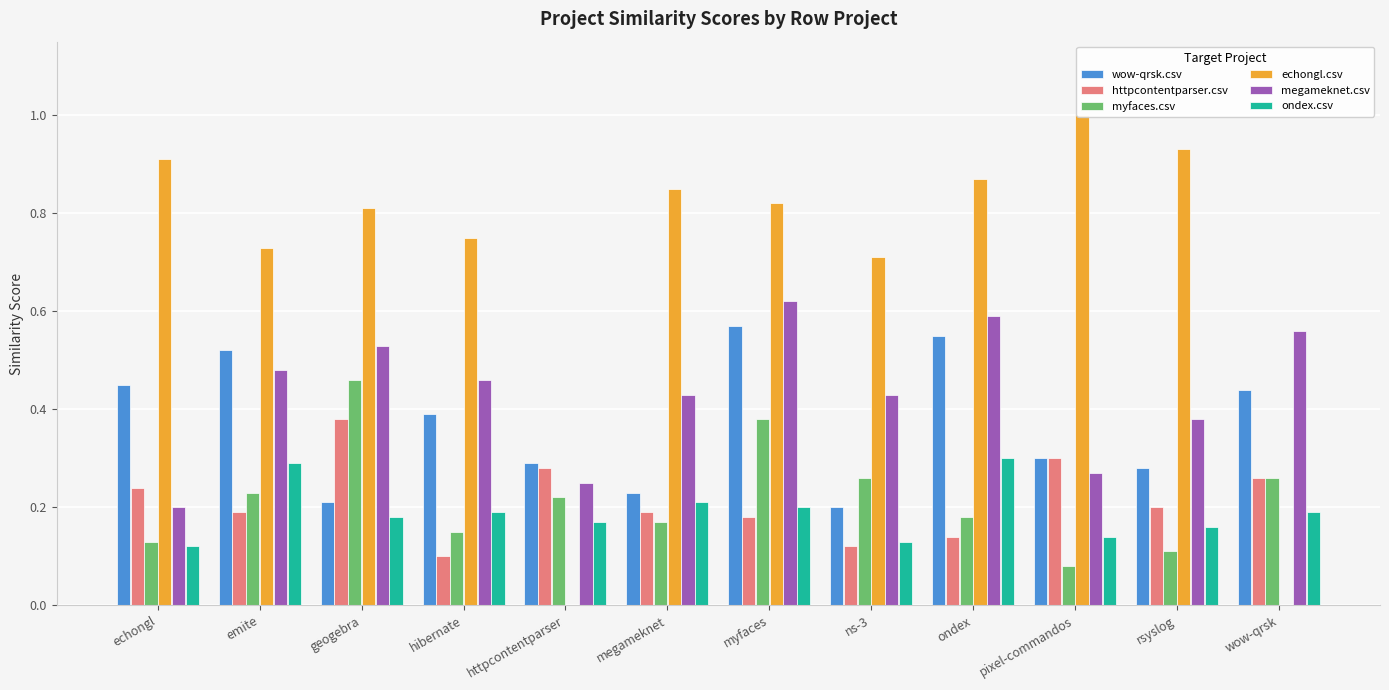

What is the difference between the maximum and minimum values in the echongl.csv series?

1.0